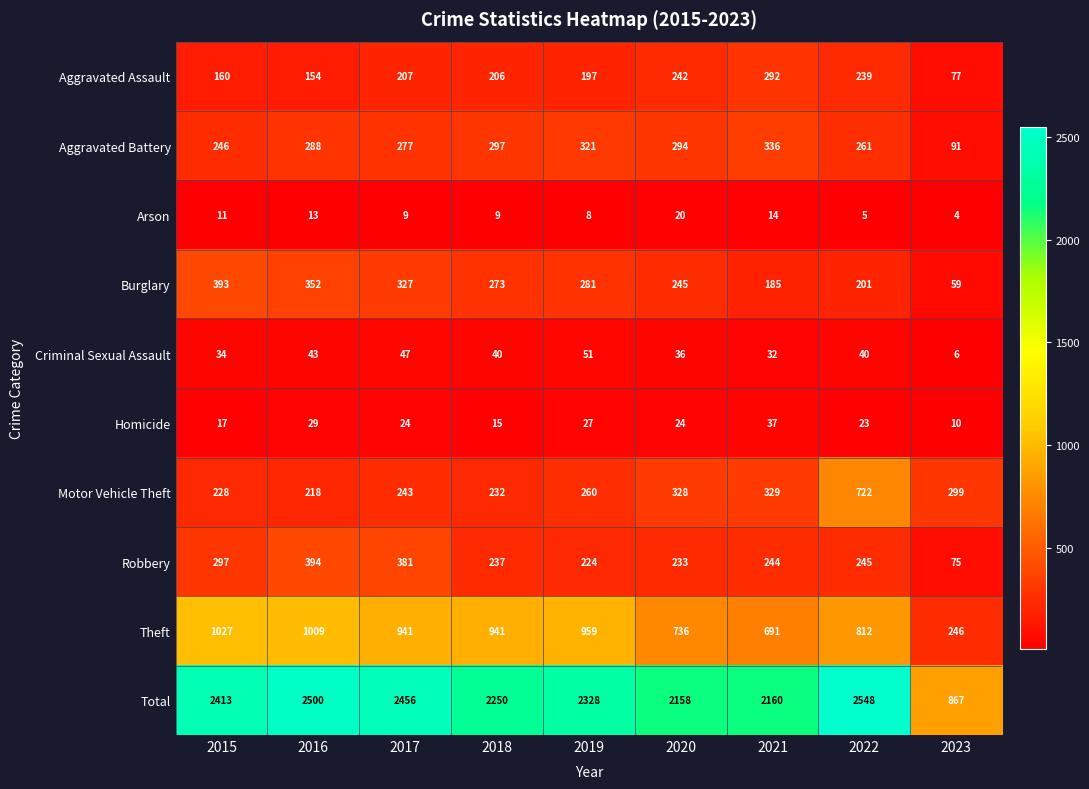

Which series has the largest total across all categories?

Total